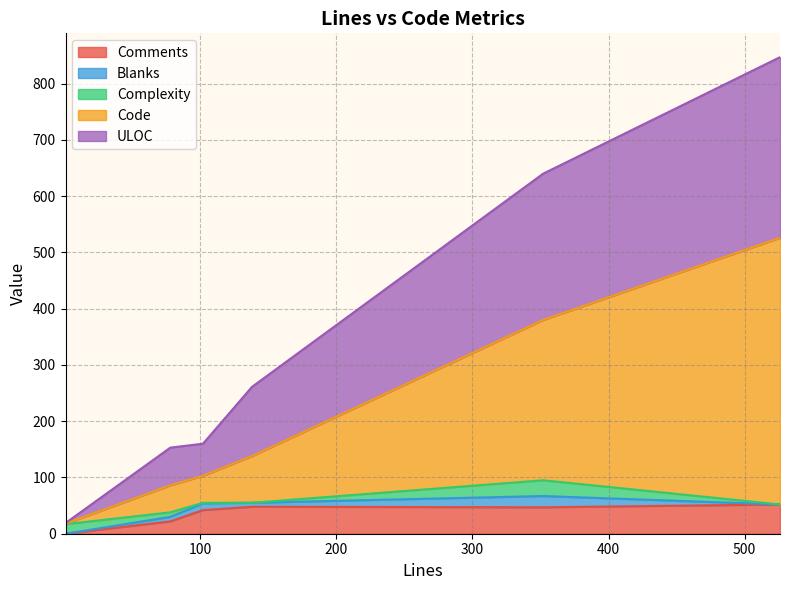

What is the maximum value for Comments?

52